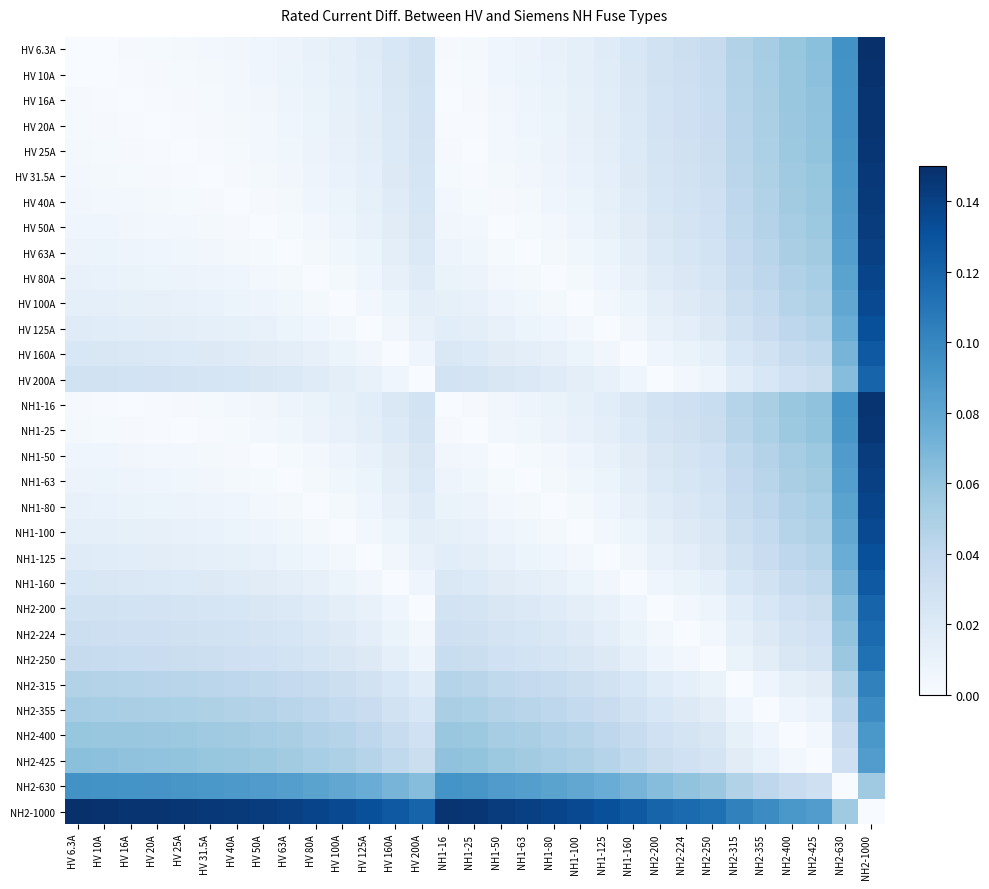

Reading left to right, list all the values displayed in this chart.

HV 6.3A: HV 6.3A=0.0	HV 10A=0.0	HV 16A=0.0	HV 20A=0.0	HV 25A=0.0	HV 31.5A=0.0	HV 40A=0.0	HV 50A=0.0	HV 63A=0.0	HV 80A=0.0	HV 100A=0.0	HV 125A=0.0	HV 160A=0.0	HV 200A=0.0	NH1-16=0.0	NH1-25=0.0	NH1-50=0.0	NH1-63=0.0	NH1-80=0.0	NH1-100=0.0	NH1-125=0.0	NH1-160=0.0	NH2-200=0.0	NH2-224=0.0	NH2-250=0.0	NH2-315=0.0	NH2-355=0.1	NH2-400=0.1	NH2-425=0.1	NH2-630=0.1	NH2-1000=0.1
HV 10A: HV 6.3A=0.0	HV 10A=0.0	HV 16A=0.0	HV 20A=0.0	HV 25A=0.0	HV 31.5A=0.0	HV 40A=0.0	HV 50A=0.0	HV 63A=0.0	HV 80A=0.0	HV 100A=0.0	HV 125A=0.0	HV 160A=0.0	HV 200A=0.0	NH1-16=0.0	NH1-25=0.0	NH1-50=0.0	NH1-63=0.0	NH1-80=0.0	NH1-100=0.0	NH1-125=0.0	NH1-160=0.0	NH2-200=0.0	NH2-224=0.0	NH2-250=0.0	NH2-315=0.0	NH2-355=0.1	NH2-400=0.1	NH2-425=0.1	NH2-630=0.1	NH2-1000=0.1
HV 16A: HV 6.3A=0.0	HV 10A=0.0	HV 16A=0.0	HV 20A=0.0	HV 25A=0.0	HV 31.5A=0.0	HV 40A=0.0	HV 50A=0.0	HV 63A=0.0	HV 80A=0.0	HV 100A=0.0	HV 125A=0.0	HV 160A=0.0	HV 200A=0.0	NH1-16=0.0	NH1-25=0.0	NH1-50=0.0	NH1-63=0.0	NH1-80=0.0	NH1-100=0.0	NH1-125=0.0	NH1-160=0.0	NH2-200=0.0	NH2-224=0.0	NH2-250=0.0	NH2-315=0.0	NH2-355=0.1	NH2-400=0.1	NH2-425=0.1	NH2-630=0.1	NH2-1000=0.1
HV 20A: HV 6.3A=0.0	HV 10A=0.0	HV 16A=0.0	HV 20A=0.0	HV 25A=0.0	HV 31.5A=0.0	HV 40A=0.0	HV 50A=0.0	HV 63A=0.0	HV 80A=0.0	HV 100A=0.0	HV 125A=0.0	HV 160A=0.0	HV 200A=0.0	NH1-16=0.0	NH1-25=0.0	NH1-50=0.0	NH1-63=0.0	NH1-80=0.0	NH1-100=0.0	NH1-125=0.0	NH1-160=0.0	NH2-200=0.0	NH2-224=0.0	NH2-250=0.0	NH2-315=0.0	NH2-355=0.1	NH2-400=0.1	NH2-425=0.1	NH2-630=0.1	NH2-1000=0.1
HV 25A: HV 6.3A=0.0	HV 10A=0.0	HV 16A=0.0	HV 20A=0.0	HV 25A=0.0	HV 31.5A=0.0	HV 40A=0.0	HV 50A=0.0	HV 63A=0.0	HV 80A=0.0	HV 100A=0.0	HV 125A=0.0	HV 160A=0.0	HV 200A=0.0	NH1-16=0.0	NH1-25=0.0	NH1-50=0.0	NH1-63=0.0	NH1-80=0.0	NH1-100=0.0	NH1-125=0.0	NH1-160=0.0	NH2-200=0.0	NH2-224=0.0	NH2-250=0.0	NH2-315=0.0	NH2-355=0.0	NH2-400=0.1	NH2-425=0.1	NH2-630=0.1	NH2-1000=0.1
HV 31.5A: HV 6.3A=0.0	HV 10A=0.0	HV 16A=0.0	HV 20A=0.0	HV 25A=0.0	HV 31.5A=0.0	HV 40A=0.0	HV 50A=0.0	HV 63A=0.0	HV 80A=0.0	HV 100A=0.0	HV 125A=0.0	HV 160A=0.0	HV 200A=0.0	NH1-16=0.0	NH1-25=0.0	NH1-50=0.0	NH1-63=0.0	NH1-80=0.0	NH1-100=0.0	NH1-125=0.0	NH1-160=0.0	NH2-200=0.0	NH2-224=0.0	NH2-250=0.0	NH2-315=0.0	NH2-355=0.0	NH2-400=0.1	NH2-425=0.1	NH2-630=0.1	NH2-1000=0.1
HV 40A: HV 6.3A=0.0	HV 10A=0.0	HV 16A=0.0	HV 20A=0.0	HV 25A=0.0	HV 31.5A=0.0	HV 40A=0.0	HV 50A=0.0	HV 63A=0.0	HV 80A=0.0	HV 100A=0.0	HV 125A=0.0	HV 160A=0.0	HV 200A=0.0	NH1-16=0.0	NH1-25=0.0	NH1-50=0.0	NH1-63=0.0	NH1-80=0.0	NH1-100=0.0	NH1-125=0.0	NH1-160=0.0	NH2-200=0.0	NH2-224=0.0	NH2-250=0.0	NH2-315=0.0	NH2-355=0.0	NH2-400=0.1	NH2-425=0.1	NH2-630=0.1	NH2-1000=0.1
HV 50A: HV 6.3A=0.0	HV 10A=0.0	HV 16A=0.0	HV 20A=0.0	HV 25A=0.0	HV 31.5A=0.0	HV 40A=0.0	HV 50A=0.0	HV 63A=0.0	HV 80A=0.0	HV 100A=0.0	HV 125A=0.0	HV 160A=0.0	HV 200A=0.0	NH1-16=0.0	NH1-25=0.0	NH1-50=0.0	NH1-63=0.0	NH1-80=0.0	NH1-100=0.0	NH1-125=0.0	NH1-160=0.0	NH2-200=0.0	NH2-224=0.0	NH2-250=0.0	NH2-315=0.0	NH2-355=0.0	NH2-400=0.1	NH2-425=0.1	NH2-630=0.1	NH2-1000=0.1
HV 63A: HV 6.3A=0.0	HV 10A=0.0	HV 16A=0.0	HV 20A=0.0	HV 25A=0.0	HV 31.5A=0.0	HV 40A=0.0	HV 50A=0.0	HV 63A=0.0	HV 80A=0.0	HV 100A=0.0	HV 125A=0.0	HV 160A=0.0	HV 200A=0.0	NH1-16=0.0	NH1-25=0.0	NH1-50=0.0	NH1-63=0.0	NH1-80=0.0	NH1-100=0.0	NH1-125=0.0	NH1-160=0.0	NH2-200=0.0	NH2-224=0.0	NH2-250=0.0	NH2-315=0.0	NH2-355=0.0	NH2-400=0.1	NH2-425=0.1	NH2-630=0.1	NH2-1000=0.1
HV 80A: HV 6.3A=0.0	HV 10A=0.0	HV 16A=0.0	HV 20A=0.0	HV 25A=0.0	HV 31.5A=0.0	HV 40A=0.0	HV 50A=0.0	HV 63A=0.0	HV 80A=0.0	HV 100A=0.0	HV 125A=0.0	HV 160A=0.0	HV 200A=0.0	NH1-16=0.0	NH1-25=0.0	NH1-50=0.0	NH1-63=0.0	NH1-80=0.0	NH1-100=0.0	NH1-125=0.0	NH1-160=0.0	NH2-200=0.0	NH2-224=0.0	NH2-250=0.0	NH2-315=0.0	NH2-355=0.0	NH2-400=0.0	NH2-425=0.1	NH2-630=0.1	NH2-1000=0.1
HV 100A: HV 6.3A=0.0	HV 10A=0.0	HV 16A=0.0	HV 20A=0.0	HV 25A=0.0	HV 31.5A=0.0	HV 40A=0.0	HV 50A=0.0	HV 63A=0.0	HV 80A=0.0	HV 100A=0.0	HV 125A=0.0	HV 160A=0.0	HV 200A=0.0	NH1-16=0.0	NH1-25=0.0	NH1-50=0.0	NH1-63=0.0	NH1-80=0.0	NH1-100=0.0	NH1-125=0.0	NH1-160=0.0	NH2-200=0.0	NH2-224=0.0	NH2-250=0.0	NH2-315=0.0	NH2-355=0.0	NH2-400=0.0	NH2-425=0.0	NH2-630=0.1	NH2-1000=0.1
HV 125A: HV 6.3A=0.0	HV 10A=0.0	HV 16A=0.0	HV 20A=0.0	HV 25A=0.0	HV 31.5A=0.0	HV 40A=0.0	HV 50A=0.0	HV 63A=0.0	HV 80A=0.0	HV 100A=0.0	HV 125A=0.0	HV 160A=0.0	HV 200A=0.0	NH1-16=0.0	NH1-25=0.0	NH1-50=0.0	NH1-63=0.0	NH1-80=0.0	NH1-100=0.0	NH1-125=0.0	NH1-160=0.0	NH2-200=0.0	NH2-224=0.0	NH2-250=0.0	NH2-315=0.0	NH2-355=0.0	NH2-400=0.0	NH2-425=0.0	NH2-630=0.1	NH2-1000=0.1
HV 160A: HV 6.3A=0.0	HV 10A=0.0	HV 16A=0.0	HV 20A=0.0	HV 25A=0.0	HV 31.5A=0.0	HV 40A=0.0	HV 50A=0.0	HV 63A=0.0	HV 80A=0.0	HV 100A=0.0	HV 125A=0.0	HV 160A=0.0	HV 200A=0.0	NH1-16=0.0	NH1-25=0.0	NH1-50=0.0	NH1-63=0.0	NH1-80=0.0	NH1-100=0.0	NH1-125=0.0	NH1-160=0.0	NH2-200=0.0	NH2-224=0.0	NH2-250=0.0	NH2-315=0.0	NH2-355=0.0	NH2-400=0.0	NH2-425=0.0	NH2-630=0.1	NH2-1000=0.1
HV 200A: HV 6.3A=0.0	HV 10A=0.0	HV 16A=0.0	HV 20A=0.0	HV 25A=0.0	HV 31.5A=0.0	HV 40A=0.0	HV 50A=0.0	HV 63A=0.0	HV 80A=0.0	HV 100A=0.0	HV 125A=0.0	HV 160A=0.0	HV 200A=0.0	NH1-16=0.0	NH1-25=0.0	NH1-50=0.0	NH1-63=0.0	NH1-80=0.0	NH1-100=0.0	NH1-125=0.0	NH1-160=0.0	NH2-200=0.0	NH2-224=0.0	NH2-250=0.0	NH2-315=0.0	NH2-355=0.0	NH2-400=0.0	NH2-425=0.0	NH2-630=0.1	NH2-1000=0.1
NH1-16: HV 6.3A=0.0	HV 10A=0.0	HV 16A=0.0	HV 20A=0.0	HV 25A=0.0	HV 31.5A=0.0	HV 40A=0.0	HV 50A=0.0	HV 63A=0.0	HV 80A=0.0	HV 100A=0.0	HV 125A=0.0	HV 160A=0.0	HV 200A=0.0	NH1-16=0.0	NH1-25=0.0	NH1-50=0.0	NH1-63=0.0	NH1-80=0.0	NH1-100=0.0	NH1-125=0.0	NH1-160=0.0	NH2-200=0.0	NH2-224=0.0	NH2-250=0.0	NH2-315=0.0	NH2-355=0.1	NH2-400=0.1	NH2-425=0.1	NH2-630=0.1	NH2-1000=0.1
NH1-25: HV 6.3A=0.0	HV 10A=0.0	HV 16A=0.0	HV 20A=0.0	HV 25A=0.0	HV 31.5A=0.0	HV 40A=0.0	HV 50A=0.0	HV 63A=0.0	HV 80A=0.0	HV 100A=0.0	HV 125A=0.0	HV 160A=0.0	HV 200A=0.0	NH1-16=0.0	NH1-25=0.0	NH1-50=0.0	NH1-63=0.0	NH1-80=0.0	NH1-100=0.0	NH1-125=0.0	NH1-160=0.0	NH2-200=0.0	NH2-224=0.0	NH2-250=0.0	NH2-315=0.0	NH2-355=0.0	NH2-400=0.1	NH2-425=0.1	NH2-630=0.1	NH2-1000=0.1
NH1-50: HV 6.3A=0.0	HV 10A=0.0	HV 16A=0.0	HV 20A=0.0	HV 25A=0.0	HV 31.5A=0.0	HV 40A=0.0	HV 50A=0.0	HV 63A=0.0	HV 80A=0.0	HV 100A=0.0	HV 125A=0.0	HV 160A=0.0	HV 200A=0.0	NH1-16=0.0	NH1-25=0.0	NH1-50=0.0	NH1-63=0.0	NH1-80=0.0	NH1-100=0.0	NH1-125=0.0	NH1-160=0.0	NH2-200=0.0	NH2-224=0.0	NH2-250=0.0	NH2-315=0.0	NH2-355=0.0	NH2-400=0.1	NH2-425=0.1	NH2-630=0.1	NH2-1000=0.1
NH1-63: HV 6.3A=0.0	HV 10A=0.0	HV 16A=0.0	HV 20A=0.0	HV 25A=0.0	HV 31.5A=0.0	HV 40A=0.0	HV 50A=0.0	HV 63A=0.0	HV 80A=0.0	HV 100A=0.0	HV 125A=0.0	HV 160A=0.0	HV 200A=0.0	NH1-16=0.0	NH1-25=0.0	NH1-50=0.0	NH1-63=0.0	NH1-80=0.0	NH1-100=0.0	NH1-125=0.0	NH1-160=0.0	NH2-200=0.0	NH2-224=0.0	NH2-250=0.0	NH2-315=0.0	NH2-355=0.0	NH2-400=0.1	NH2-425=0.1	NH2-630=0.1	NH2-1000=0.1
NH1-80: HV 6.3A=0.0	HV 10A=0.0	HV 16A=0.0	HV 20A=0.0	HV 25A=0.0	HV 31.5A=0.0	HV 40A=0.0	HV 50A=0.0	HV 63A=0.0	HV 80A=0.0	HV 100A=0.0	HV 125A=0.0	HV 160A=0.0	HV 200A=0.0	NH1-16=0.0	NH1-25=0.0	NH1-50=0.0	NH1-63=0.0	NH1-80=0.0	NH1-100=0.0	NH1-125=0.0	NH1-160=0.0	NH2-200=0.0	NH2-224=0.0	NH2-250=0.0	NH2-315=0.0	NH2-355=0.0	NH2-400=0.0	NH2-425=0.1	NH2-630=0.1	NH2-1000=0.1
NH1-100: HV 6.3A=0.0	HV 10A=0.0	HV 16A=0.0	HV 20A=0.0	HV 25A=0.0	HV 31.5A=0.0	HV 40A=0.0	HV 50A=0.0	HV 63A=0.0	HV 80A=0.0	HV 100A=0.0	HV 125A=0.0	HV 160A=0.0	HV 200A=0.0	NH1-16=0.0	NH1-25=0.0	NH1-50=0.0	NH1-63=0.0	NH1-80=0.0	NH1-100=0.0	NH1-125=0.0	NH1-160=0.0	NH2-200=0.0	NH2-224=0.0	NH2-250=0.0	NH2-315=0.0	NH2-355=0.0	NH2-400=0.0	NH2-425=0.0	NH2-630=0.1	NH2-1000=0.1
NH1-125: HV 6.3A=0.0	HV 10A=0.0	HV 16A=0.0	HV 20A=0.0	HV 25A=0.0	HV 31.5A=0.0	HV 40A=0.0	HV 50A=0.0	HV 63A=0.0	HV 80A=0.0	HV 100A=0.0	HV 125A=0.0	HV 160A=0.0	HV 200A=0.0	NH1-16=0.0	NH1-25=0.0	NH1-50=0.0	NH1-63=0.0	NH1-80=0.0	NH1-100=0.0	NH1-125=0.0	NH1-160=0.0	NH2-200=0.0	NH2-224=0.0	NH2-250=0.0	NH2-315=0.0	NH2-355=0.0	NH2-400=0.0	NH2-425=0.0	NH2-630=0.1	NH2-1000=0.1
NH1-160: HV 6.3A=0.0	HV 10A=0.0	HV 16A=0.0	HV 20A=0.0	HV 25A=0.0	HV 31.5A=0.0	HV 40A=0.0	HV 50A=0.0	HV 63A=0.0	HV 80A=0.0	HV 100A=0.0	HV 125A=0.0	HV 160A=0.0	HV 200A=0.0	NH1-16=0.0	NH1-25=0.0	NH1-50=0.0	NH1-63=0.0	NH1-80=0.0	NH1-100=0.0	NH1-125=0.0	NH1-160=0.0	NH2-200=0.0	NH2-224=0.0	NH2-250=0.0	NH2-315=0.0	NH2-355=0.0	NH2-400=0.0	NH2-425=0.0	NH2-630=0.1	NH2-1000=0.1
NH2-200: HV 6.3A=0.0	HV 10A=0.0	HV 16A=0.0	HV 20A=0.0	HV 25A=0.0	HV 31.5A=0.0	HV 40A=0.0	HV 50A=0.0	HV 63A=0.0	HV 80A=0.0	HV 100A=0.0	HV 125A=0.0	HV 160A=0.0	HV 200A=0.0	NH1-16=0.0	NH1-25=0.0	NH1-50=0.0	NH1-63=0.0	NH1-80=0.0	NH1-100=0.0	NH1-125=0.0	NH1-160=0.0	NH2-200=0.0	NH2-224=0.0	NH2-250=0.0	NH2-315=0.0	NH2-355=0.0	NH2-400=0.0	NH2-425=0.0	NH2-630=0.1	NH2-1000=0.1
NH2-224: HV 6.3A=0.0	HV 10A=0.0	HV 16A=0.0	HV 20A=0.0	HV 25A=0.0	HV 31.5A=0.0	HV 40A=0.0	HV 50A=0.0	HV 63A=0.0	HV 80A=0.0	HV 100A=0.0	HV 125A=0.0	HV 160A=0.0	HV 200A=0.0	NH1-16=0.0	NH1-25=0.0	NH1-50=0.0	NH1-63=0.0	NH1-80=0.0	NH1-100=0.0	NH1-125=0.0	NH1-160=0.0	NH2-200=0.0	NH2-224=0.0	NH2-250=0.0	NH2-315=0.0	NH2-355=0.0	NH2-400=0.0	NH2-425=0.0	NH2-630=0.1	NH2-1000=0.1
NH2-250: HV 6.3A=0.0	HV 10A=0.0	HV 16A=0.0	HV 20A=0.0	HV 25A=0.0	HV 31.5A=0.0	HV 40A=0.0	HV 50A=0.0	HV 63A=0.0	HV 80A=0.0	HV 100A=0.0	HV 125A=0.0	HV 160A=0.0	HV 200A=0.0	NH1-16=0.0	NH1-25=0.0	NH1-50=0.0	NH1-63=0.0	NH1-80=0.0	NH1-100=0.0	NH1-125=0.0	NH1-160=0.0	NH2-200=0.0	NH2-224=0.0	NH2-250=0.0	NH2-315=0.0	NH2-355=0.0	NH2-400=0.0	NH2-425=0.0	NH2-630=0.1	NH2-1000=0.1
NH2-315: HV 6.3A=0.0	HV 10A=0.0	HV 16A=0.0	HV 20A=0.0	HV 25A=0.0	HV 31.5A=0.0	HV 40A=0.0	HV 50A=0.0	HV 63A=0.0	HV 80A=0.0	HV 100A=0.0	HV 125A=0.0	HV 160A=0.0	HV 200A=0.0	NH1-16=0.0	NH1-25=0.0	NH1-50=0.0	NH1-63=0.0	NH1-80=0.0	NH1-100=0.0	NH1-125=0.0	NH1-160=0.0	NH2-200=0.0	NH2-224=0.0	NH2-250=0.0	NH2-315=0.0	NH2-355=0.0	NH2-400=0.0	NH2-425=0.0	NH2-630=0.0	NH2-1000=0.1
NH2-355: HV 6.3A=0.1	HV 10A=0.1	HV 16A=0.1	HV 20A=0.1	HV 25A=0.0	HV 31.5A=0.0	HV 40A=0.0	HV 50A=0.0	HV 63A=0.0	HV 80A=0.0	HV 100A=0.0	HV 125A=0.0	HV 160A=0.0	HV 200A=0.0	NH1-16=0.1	NH1-25=0.0	NH1-50=0.0	NH1-63=0.0	NH1-80=0.0	NH1-100=0.0	NH1-125=0.0	NH1-160=0.0	NH2-200=0.0	NH2-224=0.0	NH2-250=0.0	NH2-315=0.0	NH2-355=0.0	NH2-400=0.0	NH2-425=0.0	NH2-630=0.0	NH2-1000=0.1
NH2-400: HV 6.3A=0.1	HV 10A=0.1	HV 16A=0.1	HV 20A=0.1	HV 25A=0.1	HV 31.5A=0.1	HV 40A=0.1	HV 50A=0.1	HV 63A=0.1	HV 80A=0.0	HV 100A=0.0	HV 125A=0.0	HV 160A=0.0	HV 200A=0.0	NH1-16=0.1	NH1-25=0.1	NH1-50=0.1	NH1-63=0.1	NH1-80=0.0	NH1-100=0.0	NH1-125=0.0	NH1-160=0.0	NH2-200=0.0	NH2-224=0.0	NH2-250=0.0	NH2-315=0.0	NH2-355=0.0	NH2-400=0.0	NH2-425=0.0	NH2-630=0.0	NH2-1000=0.1
NH2-425: HV 6.3A=0.1	HV 10A=0.1	HV 16A=0.1	HV 20A=0.1	HV 25A=0.1	HV 31.5A=0.1	HV 40A=0.1	HV 50A=0.1	HV 63A=0.1	HV 80A=0.1	HV 100A=0.0	HV 125A=0.0	HV 160A=0.0	HV 200A=0.0	NH1-16=0.1	NH1-25=0.1	NH1-50=0.1	NH1-63=0.1	NH1-80=0.1	NH1-100=0.0	NH1-125=0.0	NH1-160=0.0	NH2-200=0.0	NH2-224=0.0	NH2-250=0.0	NH2-315=0.0	NH2-355=0.0	NH2-400=0.0	NH2-425=0.0	NH2-630=0.0	NH2-1000=0.1
NH2-630: HV 6.3A=0.1	HV 10A=0.1	HV 16A=0.1	HV 20A=0.1	HV 25A=0.1	HV 31.5A=0.1	HV 40A=0.1	HV 50A=0.1	HV 63A=0.1	HV 80A=0.1	HV 100A=0.1	HV 125A=0.1	HV 160A=0.1	HV 200A=0.1	NH1-16=0.1	NH1-25=0.1	NH1-50=0.1	NH1-63=0.1	NH1-80=0.1	NH1-100=0.1	NH1-125=0.1	NH1-160=0.1	NH2-200=0.1	NH2-224=0.1	NH2-250=0.1	NH2-315=0.0	NH2-355=0.0	NH2-400=0.0	NH2-425=0.0	NH2-630=0.0	NH2-1000=0.1
NH2-1000: HV 6.3A=0.1	HV 10A=0.1	HV 16A=0.1	HV 20A=0.1	HV 25A=0.1	HV 31.5A=0.1	HV 40A=0.1	HV 50A=0.1	HV 63A=0.1	HV 80A=0.1	HV 100A=0.1	HV 125A=0.1	HV 160A=0.1	HV 200A=0.1	NH1-16=0.1	NH1-25=0.1	NH1-50=0.1	NH1-63=0.1	NH1-80=0.1	NH1-100=0.1	NH1-125=0.1	NH1-160=0.1	NH2-200=0.1	NH2-224=0.1	NH2-250=0.1	NH2-315=0.1	NH2-355=0.1	NH2-400=0.1	NH2-425=0.1	NH2-630=0.1	NH2-1000=0.0